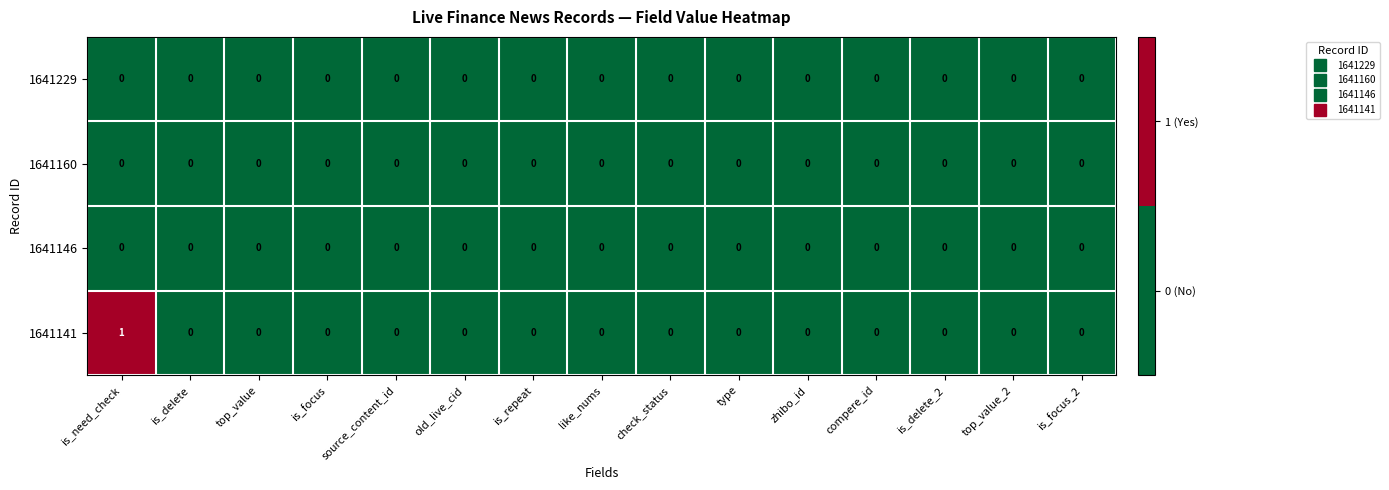

Which label corresponds to the largest value in the chart?

is_need_check